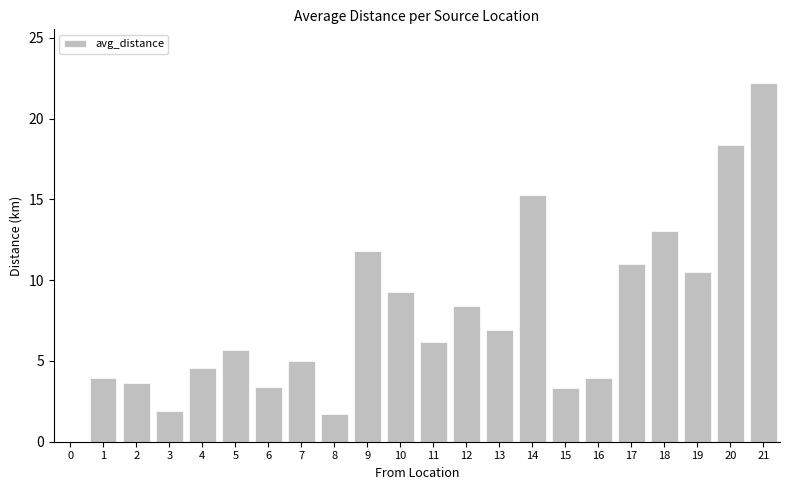

Read the value at 15.

3.3